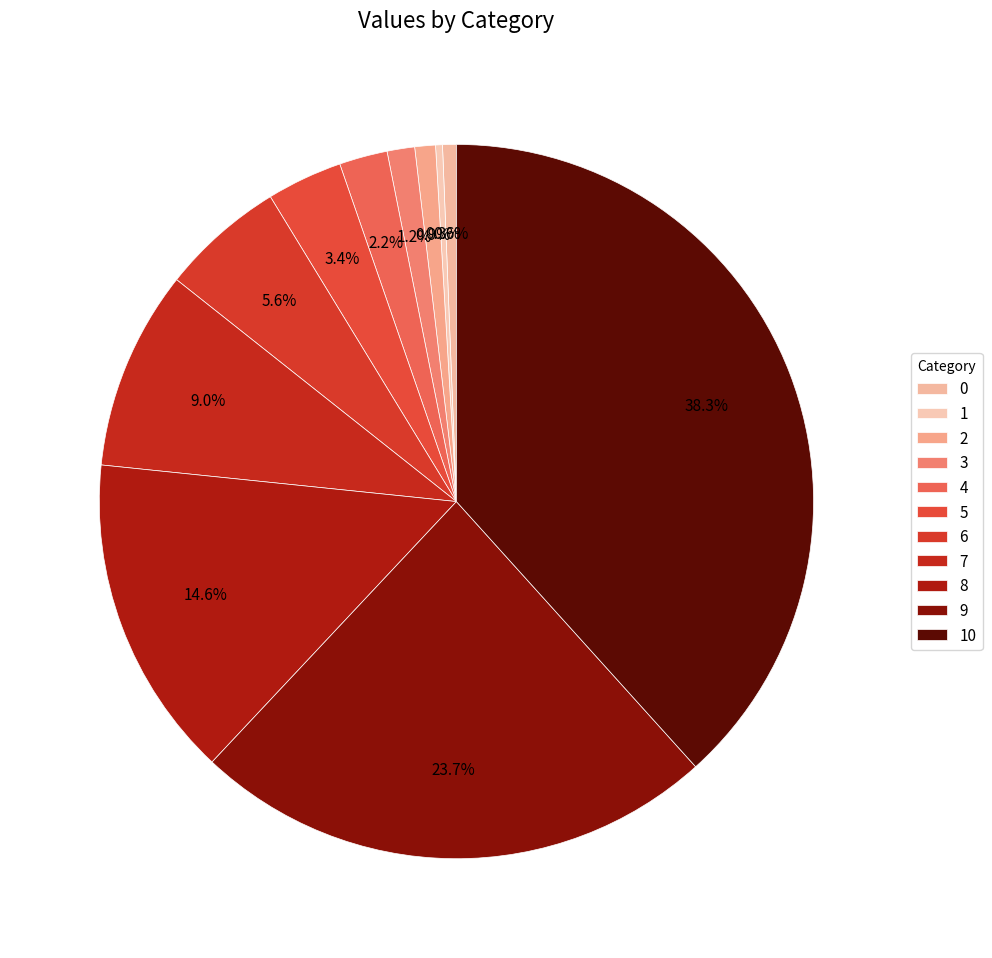

Rank the categories by value from lowest to highest.

1, 0, 2, 3, 4, 5, 6, 7, 8, 9, 10